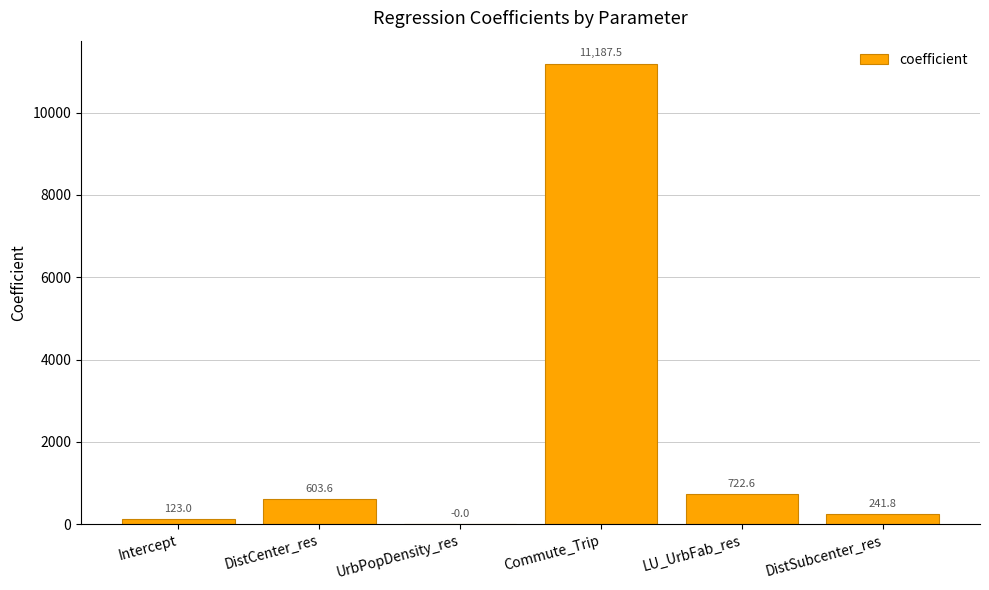

What is the difference between the values at Intercept and DistCenter_res?

480.6